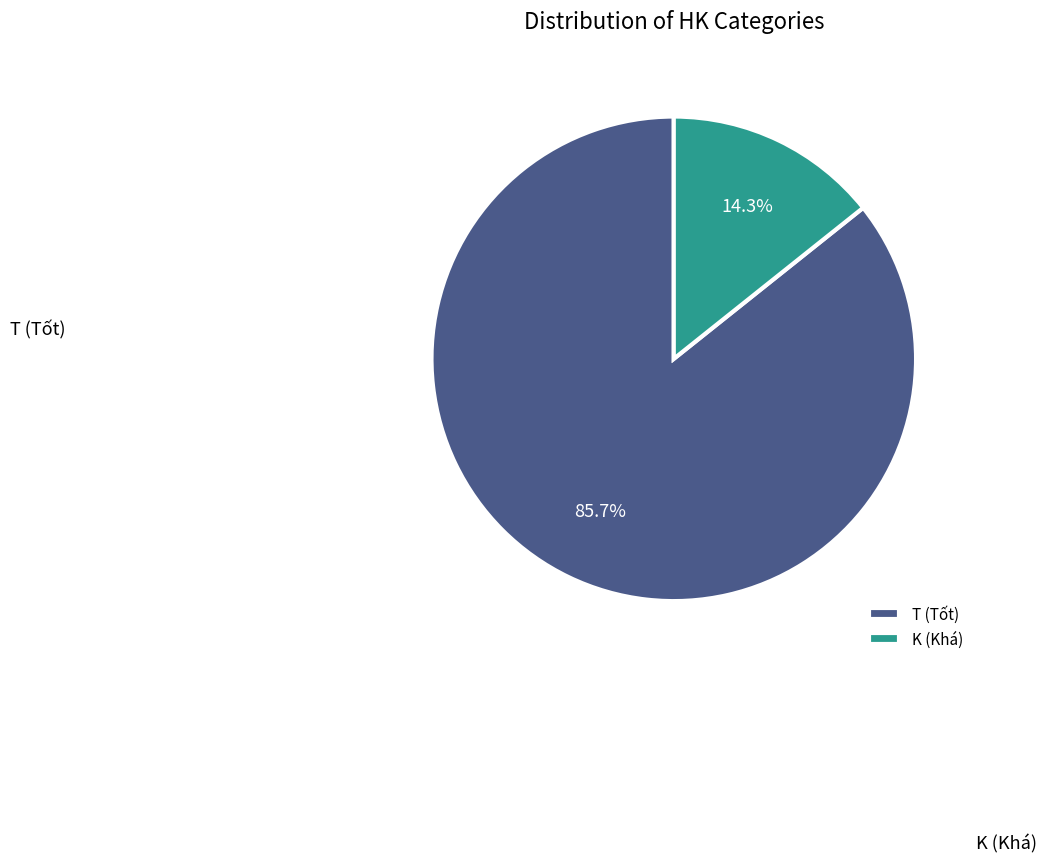

What is the smallest slice in the pie chart?

K